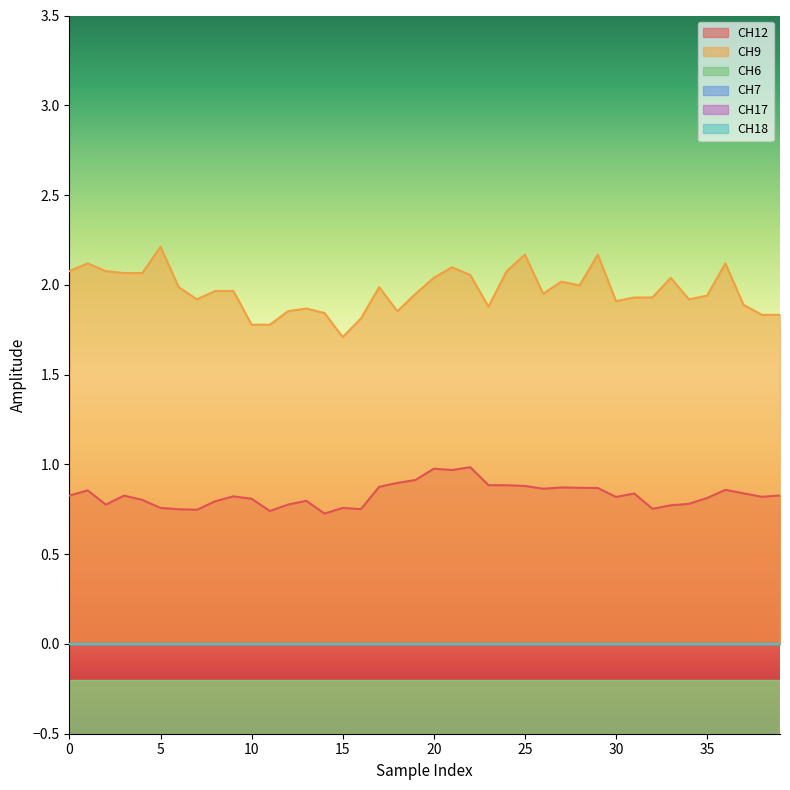

The CH17 series shows 0.0 at 23. True or false?

True